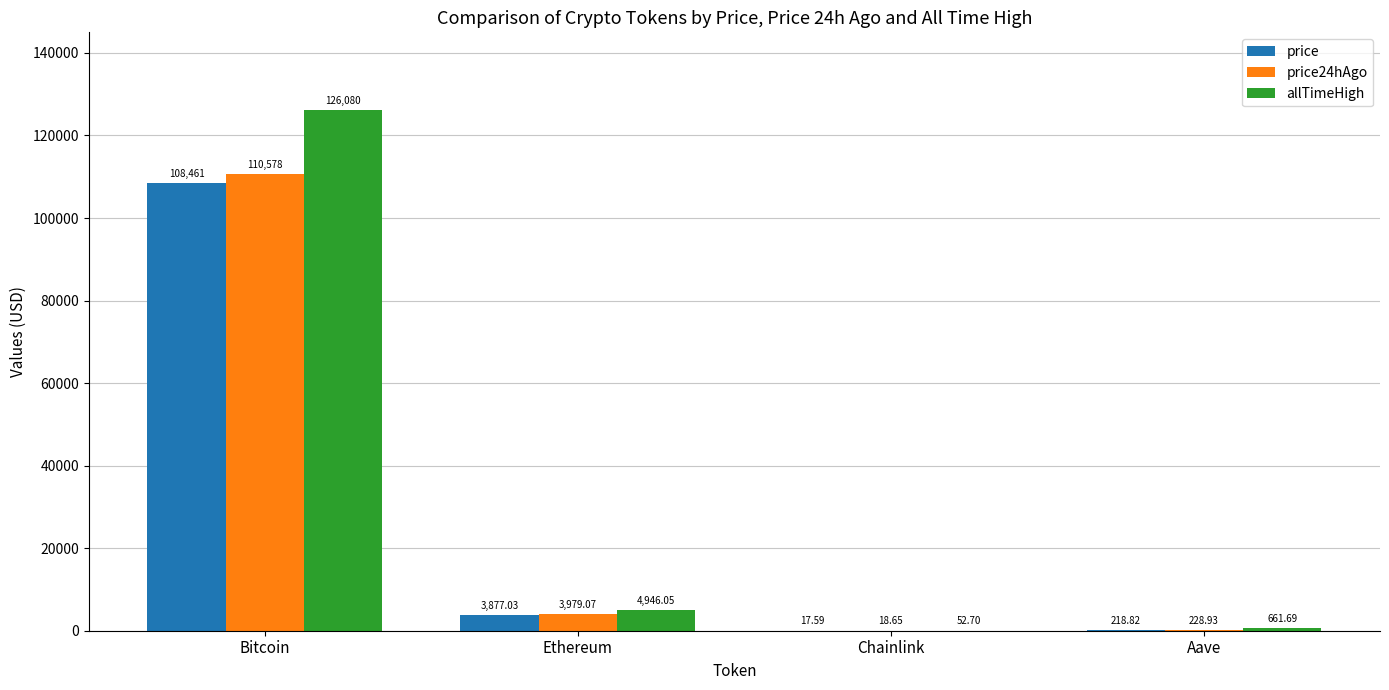

Is it true that allTimeHigh equals 52.7 at Chainlink?

True